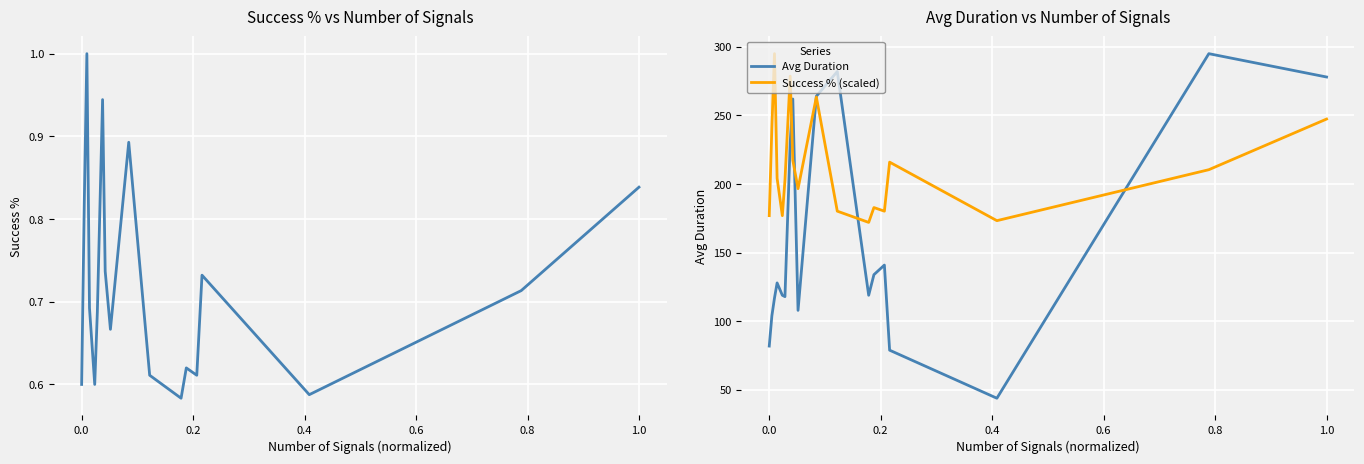

What is the lowest value of the Avg Duration series?

44.0